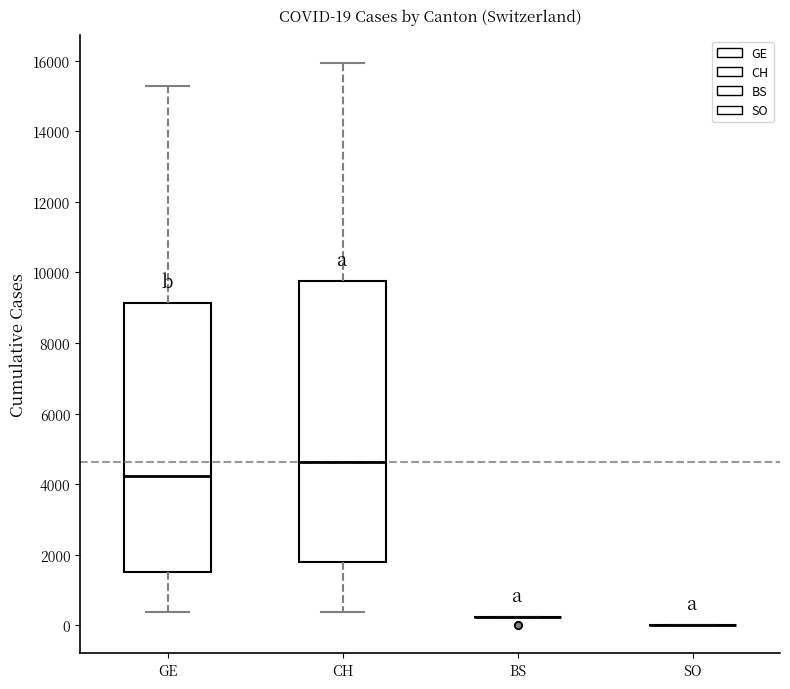

Comparing the boxes themselves (not the whiskers), which one is the tallest?

CH